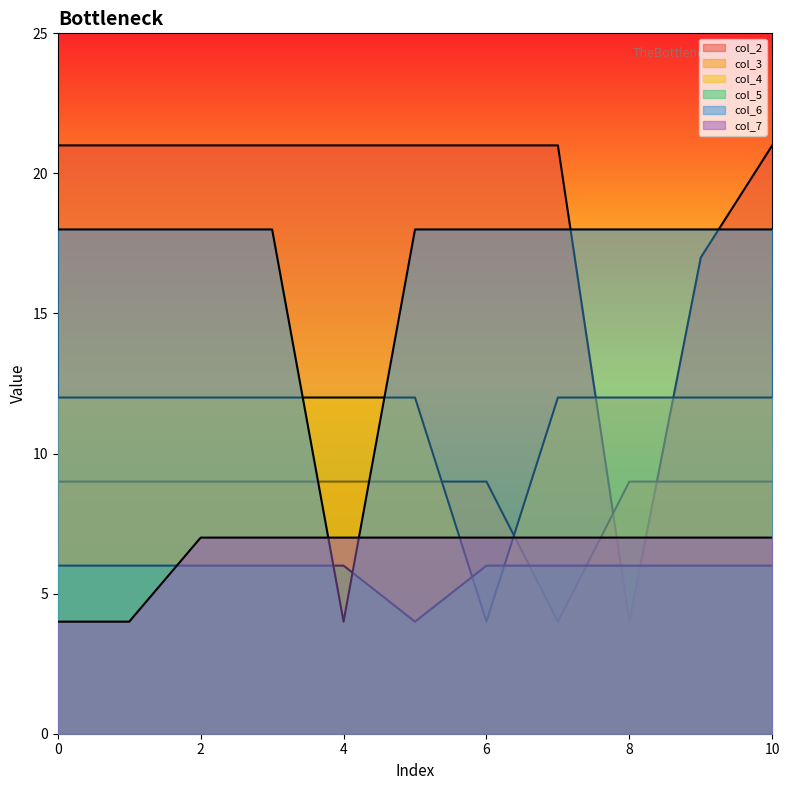

Reading right to left, transcribe all the data shown in this chart.

col_2: 21	17	4	21	21	21	21	21	21	21	21
col_3: 9	9	9	4	9	9	9	9	9	9	9
col_4: 12	12	12	12	4	12	12	12	12	12	12
col_5: 6	6	6	6	6	4	6	6	6	6	6
col_6: 18	18	18	18	18	18	4	18	18	18	18
col_7: 7	7	7	7	7	7	7	7	7	4	4